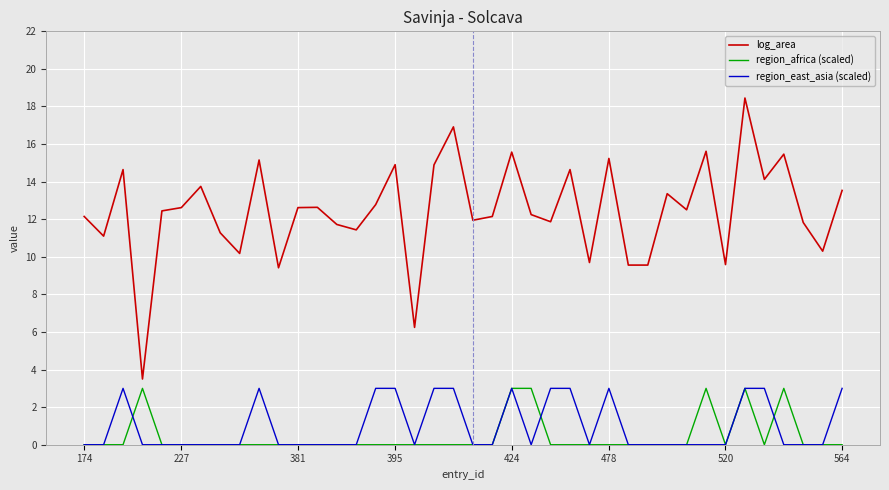

Which series has the largest total across all categories?

log_area